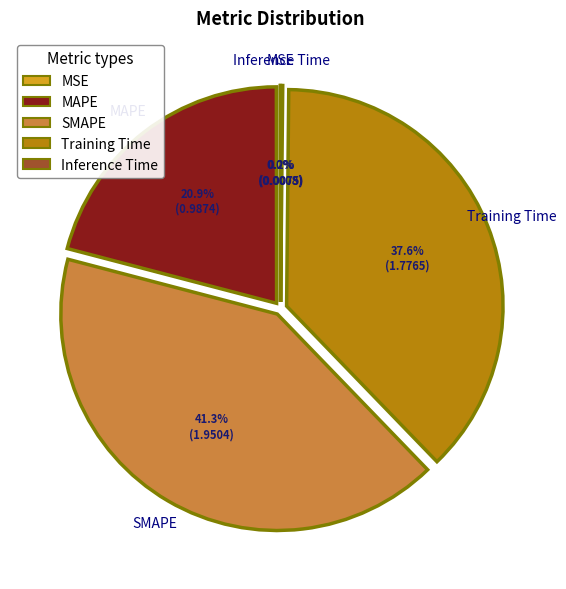

Combined, what portion of the pie is SMAPE and Training Time?

78.9%